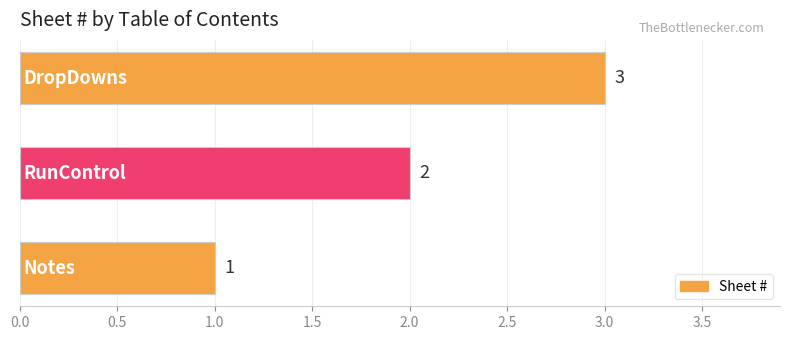

How many values are between 1 and 3?

3